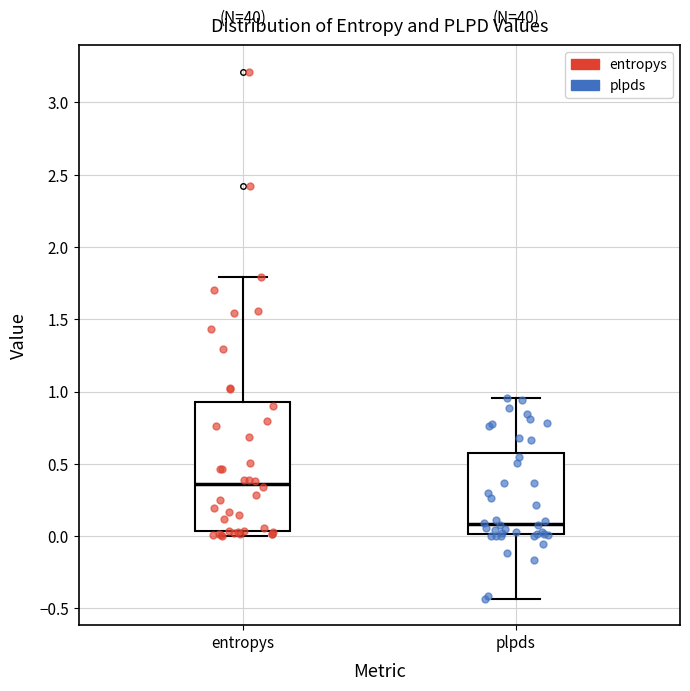

Which box has the highest median line?

entropys